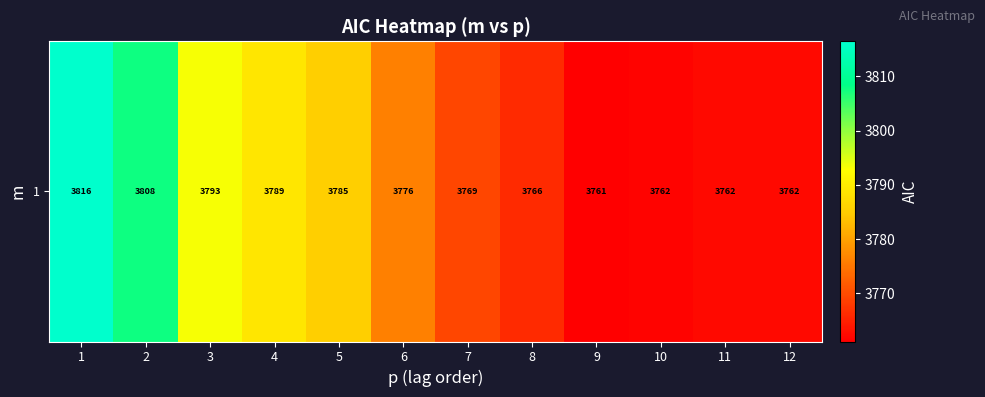

True or false: the data shows 3793.2 at 3.

True